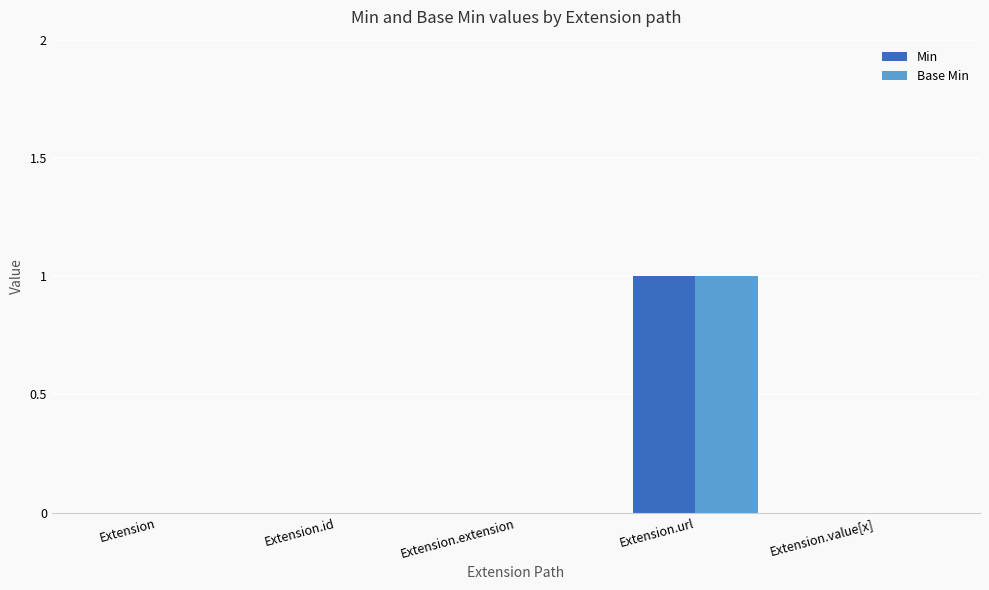

Are the bars horizontal?

No